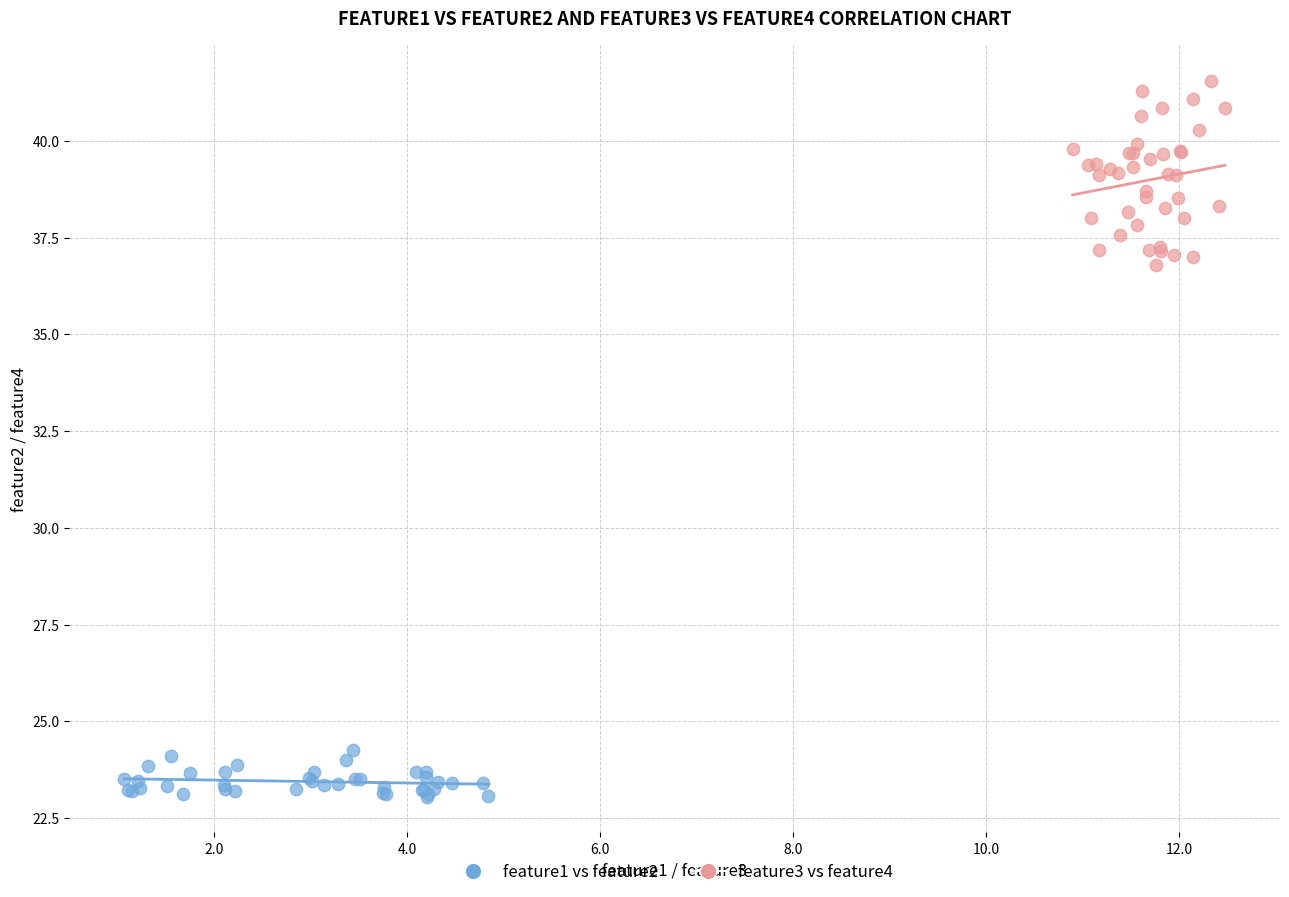

Which series has the largest Y range (max minus min)?

feature3 vs feature4